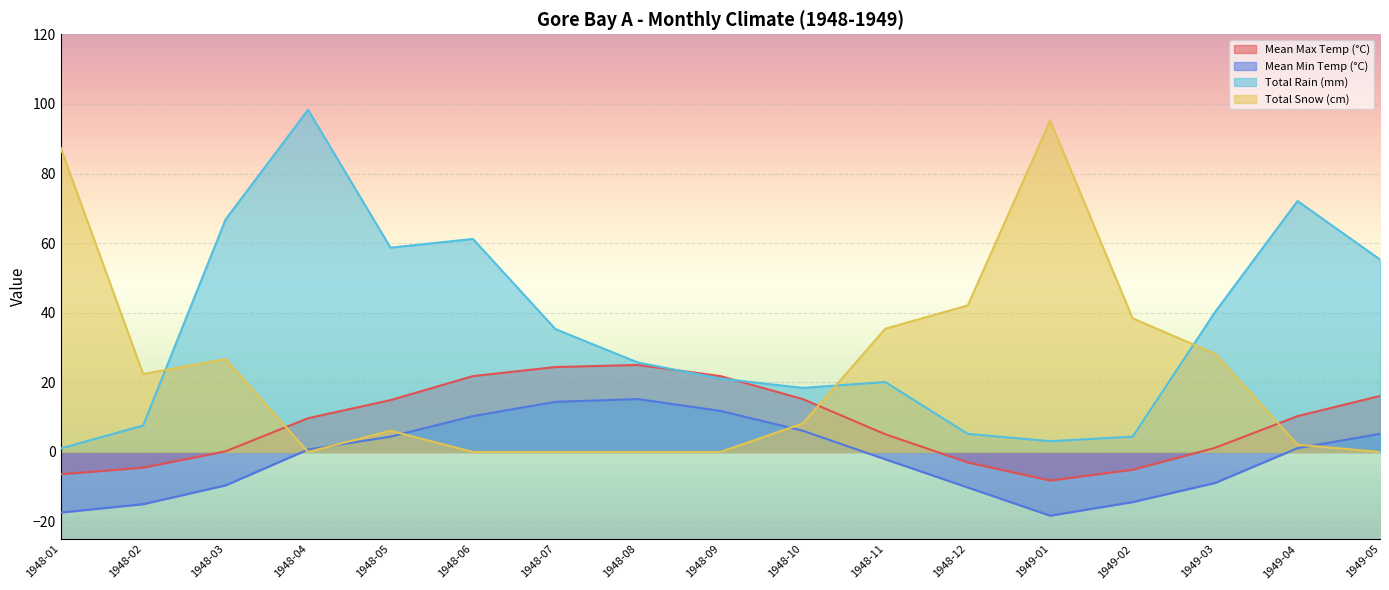

How many interior local valleys does the Mean Min Temp (°C) series have?

1